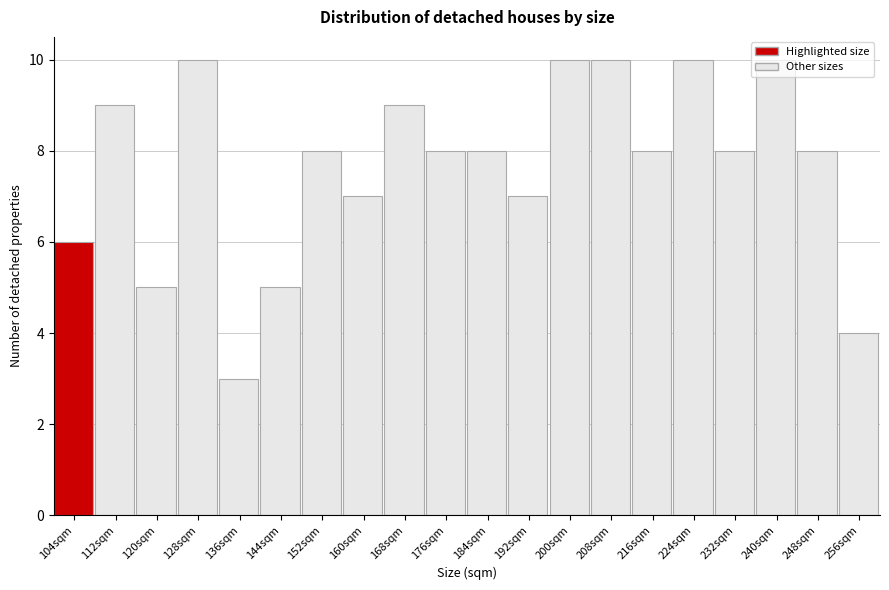

Reading left to right, transcribe this chart: for each bar, give the range it covers on the x-axis and its height. The values are not printed on the chart, so give them approximately, as read against the axis.

100 to 108: 6
108 to 116: 9
116 to 124: 5
124 to 132: 10
132 to 140: 3
140 to 148: 5
148 to 156: 8
156 to 164: 7
164 to 172: 9
172 to 180: 8
180 to 188: 8
188 to 196: 7
196 to 204: 10
204 to 212: 10
212 to 220: 8
220 to 228: 10
228 to 236: 8
236 to 244: 10
244 to 252: 8
252 to 260: 4